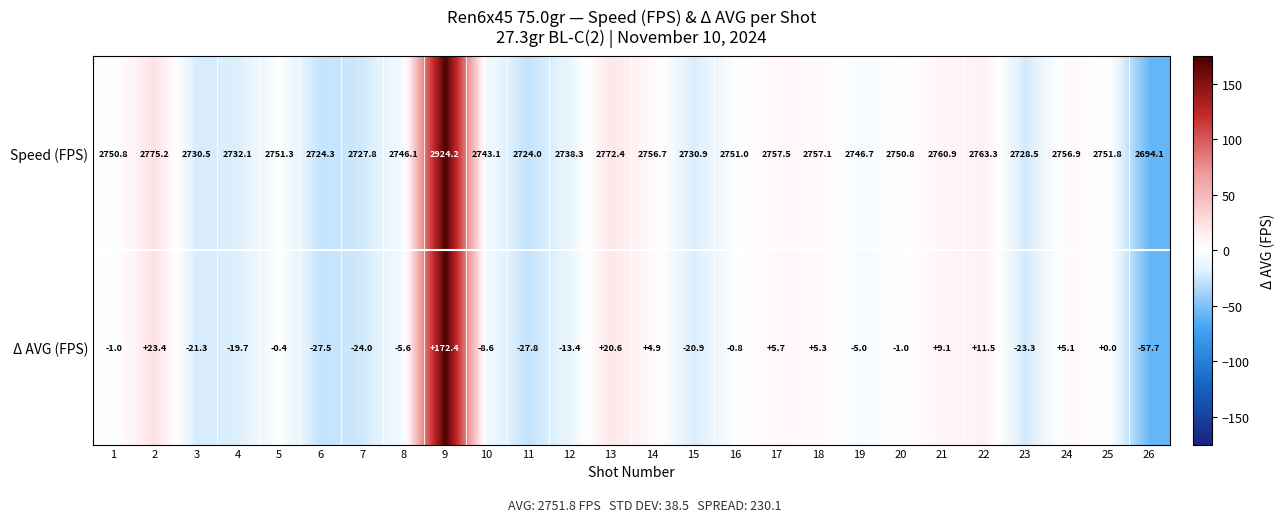

What is the sum of the Δ AVG (FPS) values at 3 and 22?

-9.8